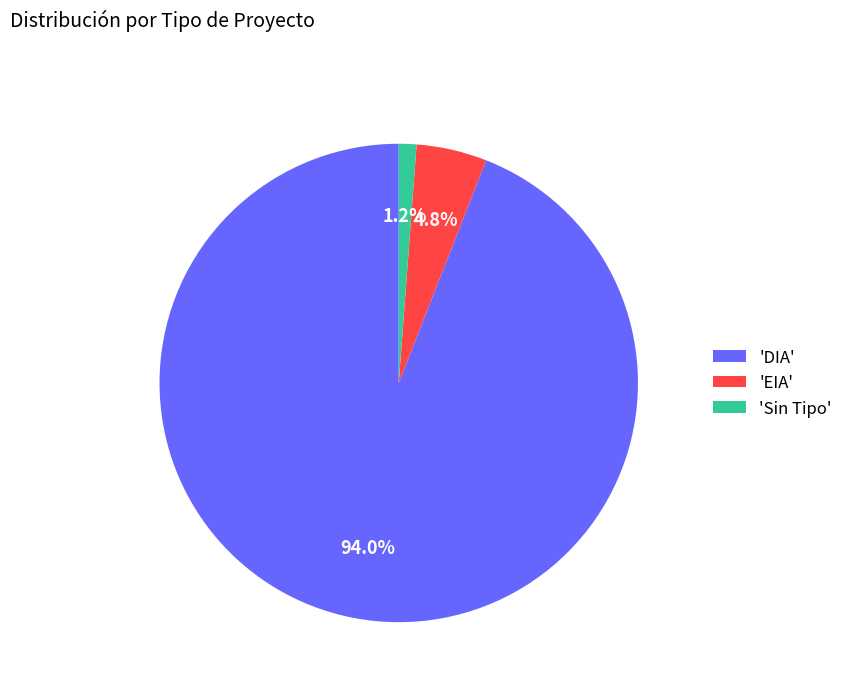

To the nearest percent, what is the average slice percentage?

33%